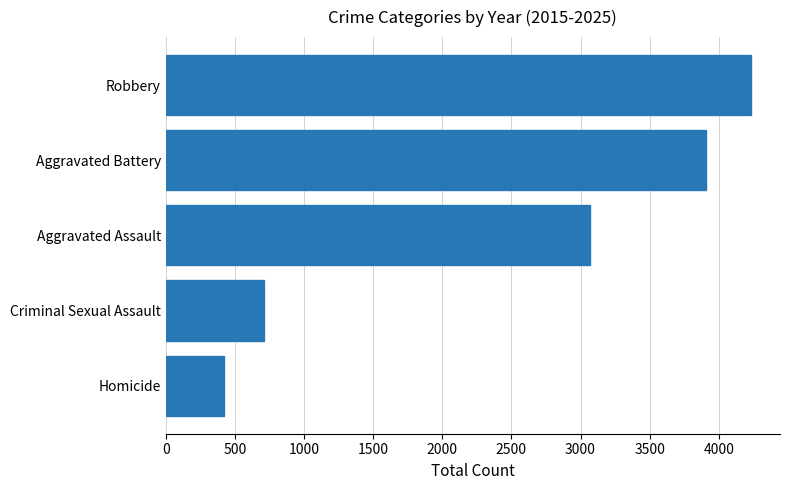

The value at Homicide is 420. True or false?

True